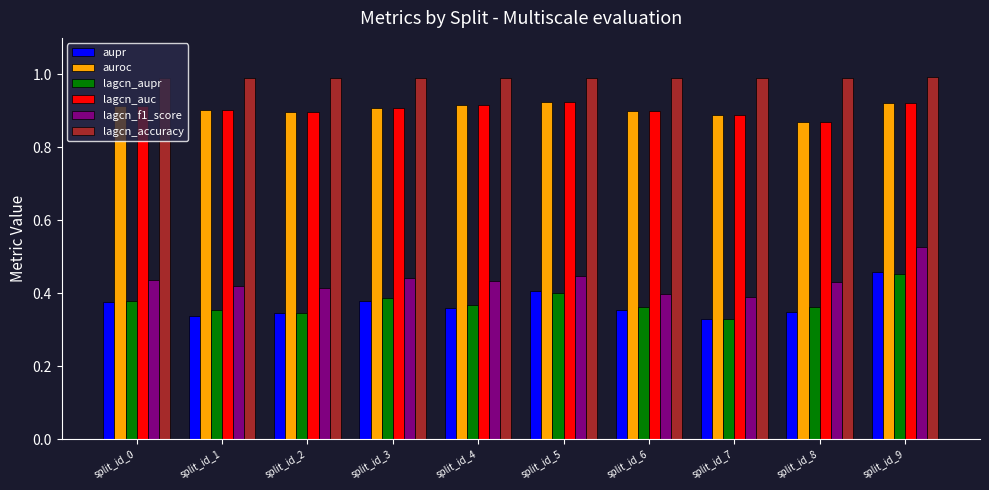

What is the sum of the aupr values at split_id_8 and split_id_1?

0.7